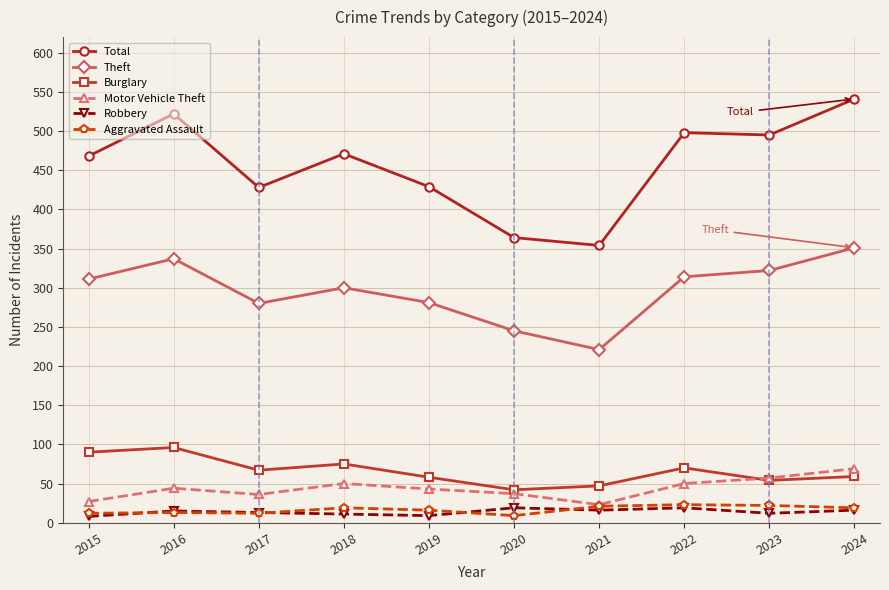

Which series changed the most between 2015 and 2016?

Total